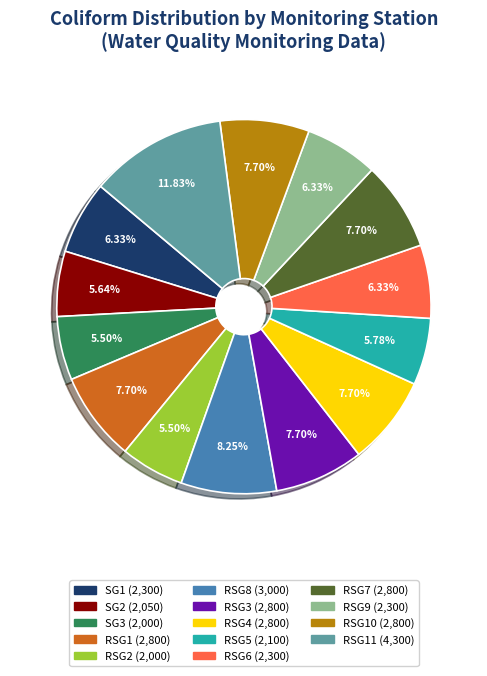

Is there any slice that represents more than half of the pie?

No